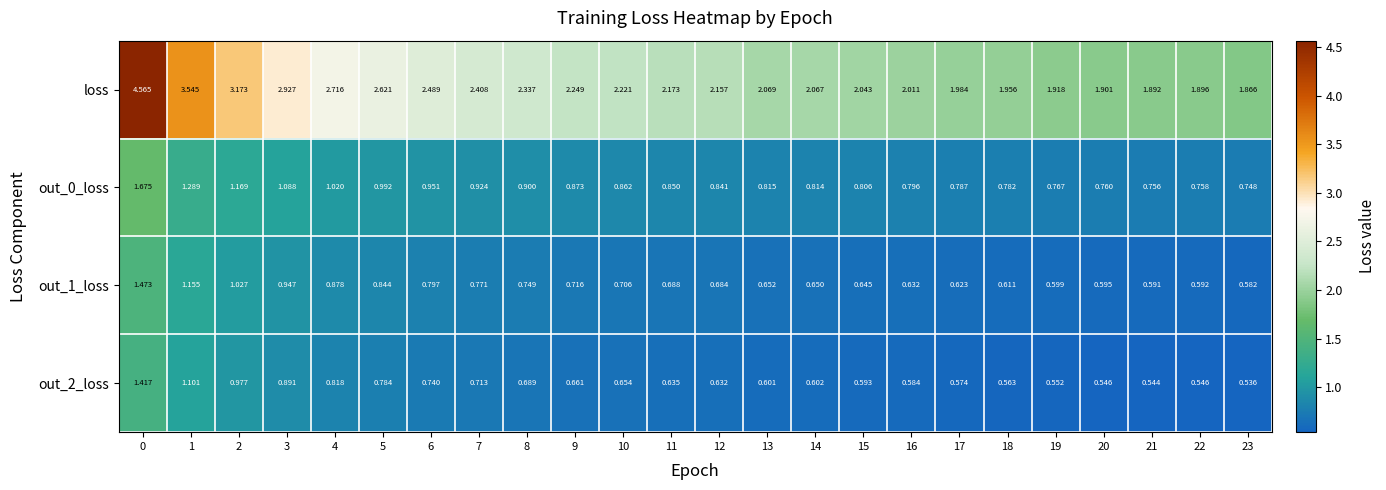

Which series has the largest total across all categories?

loss